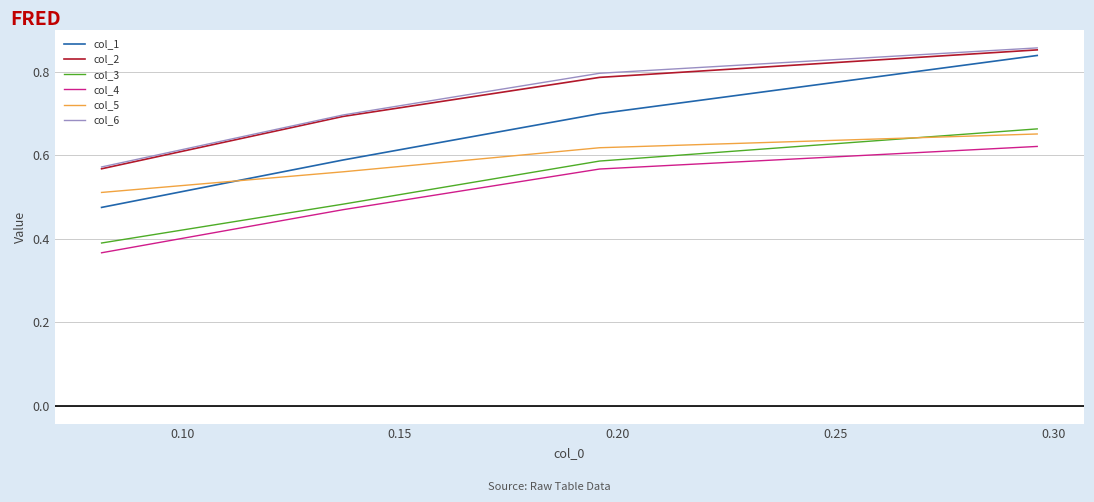

Which series has the widest spread of values?

col_1